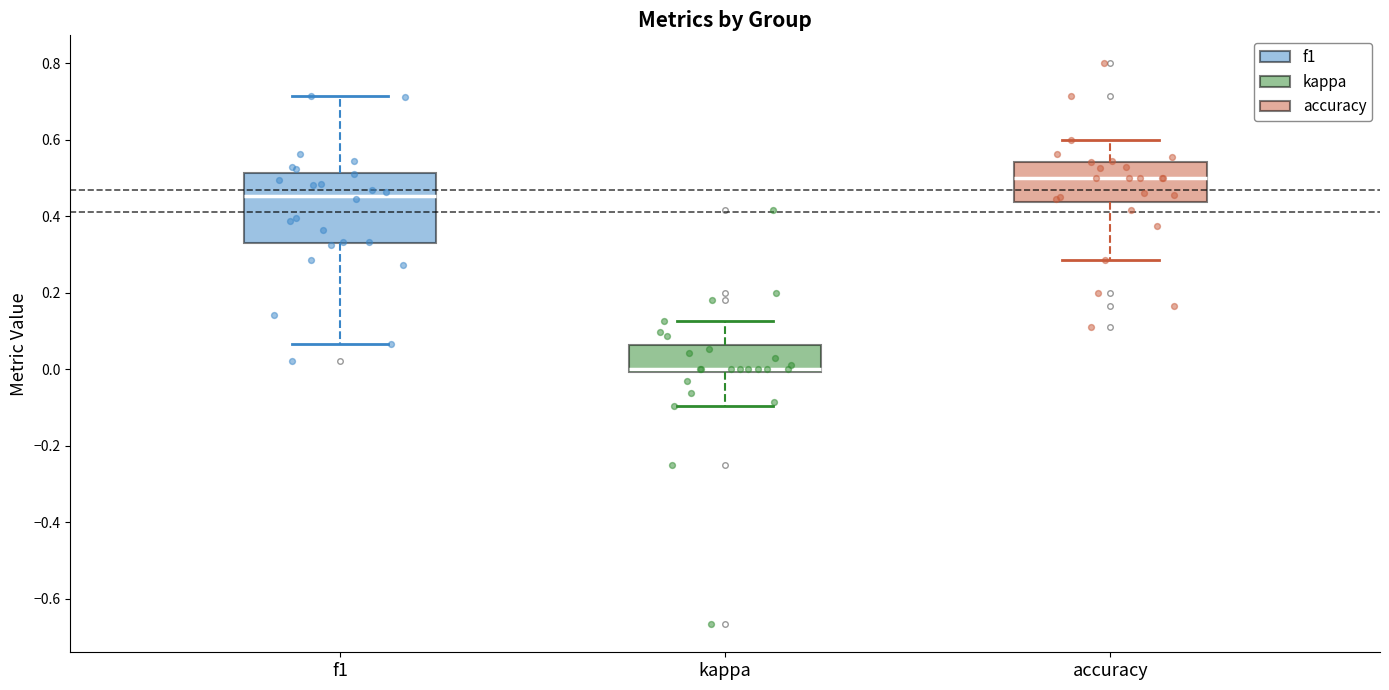

Where is the lower edge of the box for accuracy on the y-axis? The values are not printed on the chart, so give them approximately, as read against the axis.

0.44